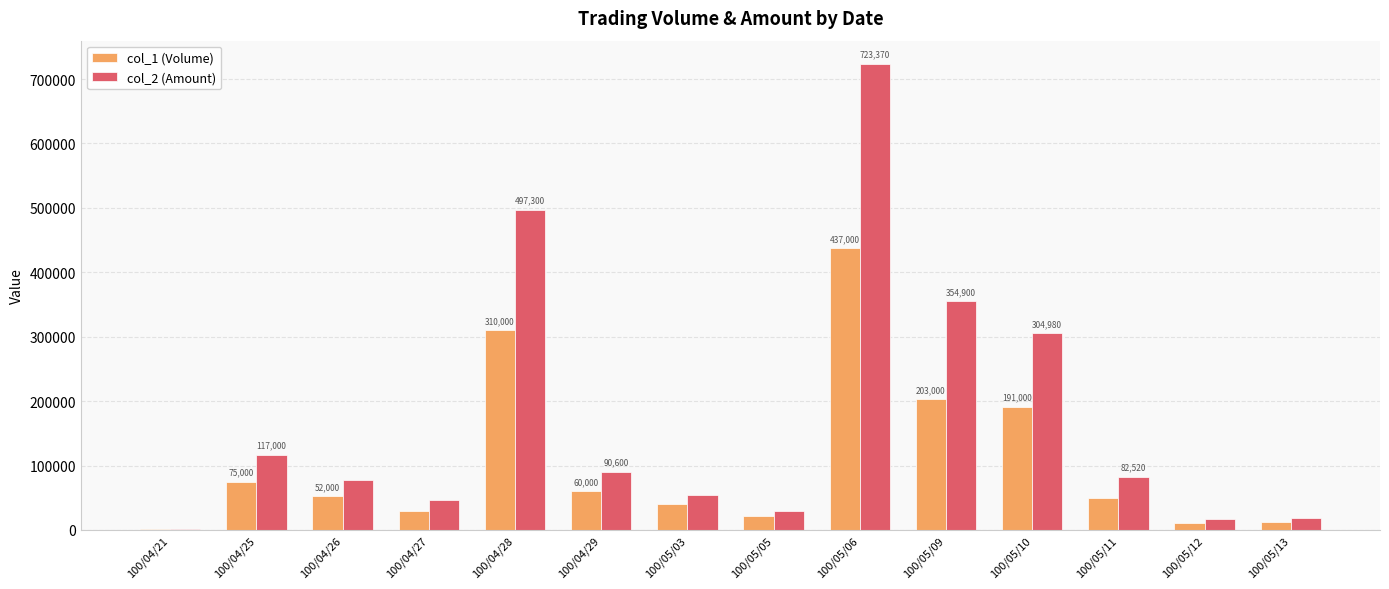

The value of col_2 (Amount) at 100/05/11 is 82520. True or false?

True